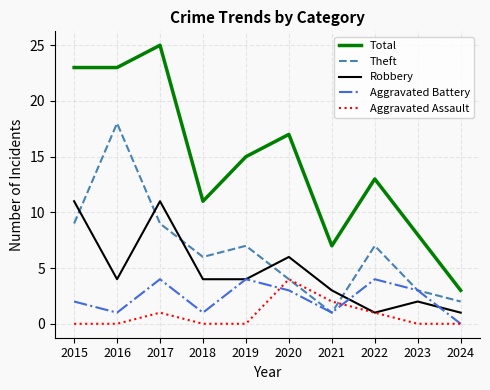

True or false: Theft has a value of 4 at 2020.

True